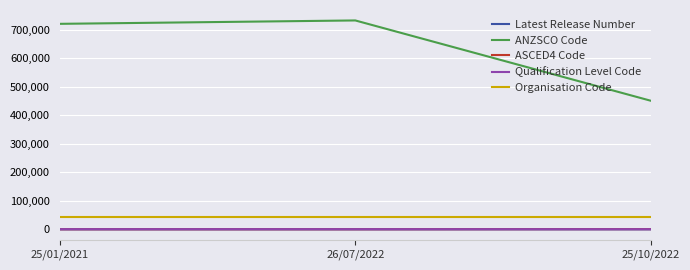

What is the maximum value for Organisation Code?

41589